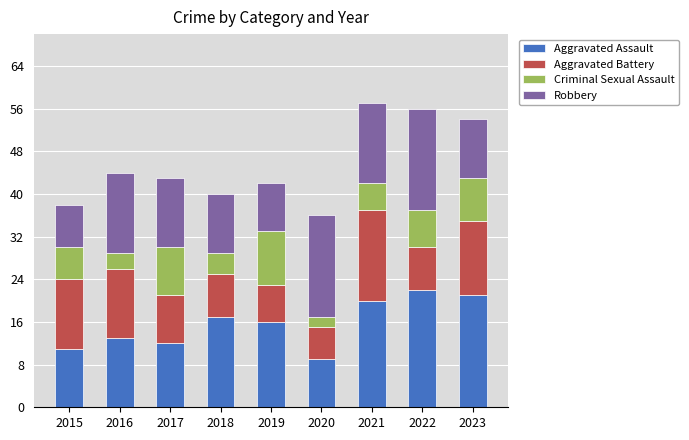

Is it true that Aggravated Assault equals 27 at 2021?

False